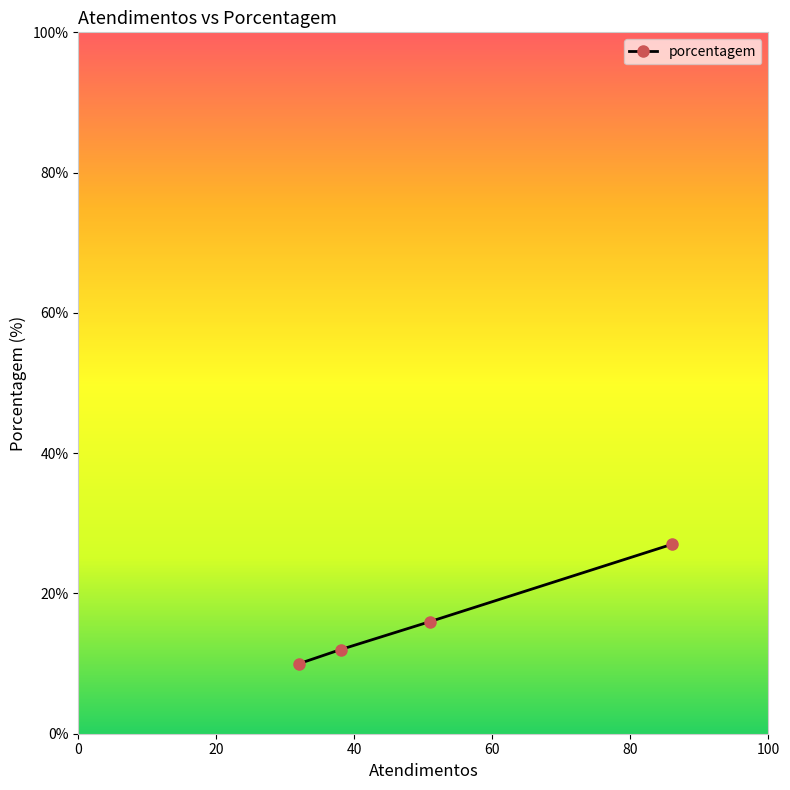

What is the average value?

16